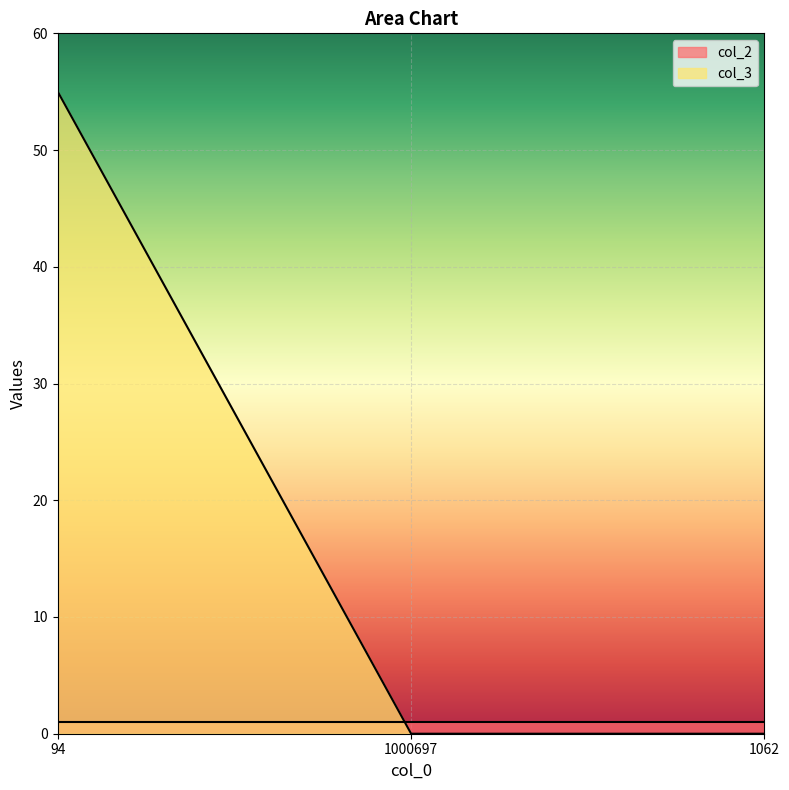

List the labels in order of value, smallest first.

1000697, 1062, 94